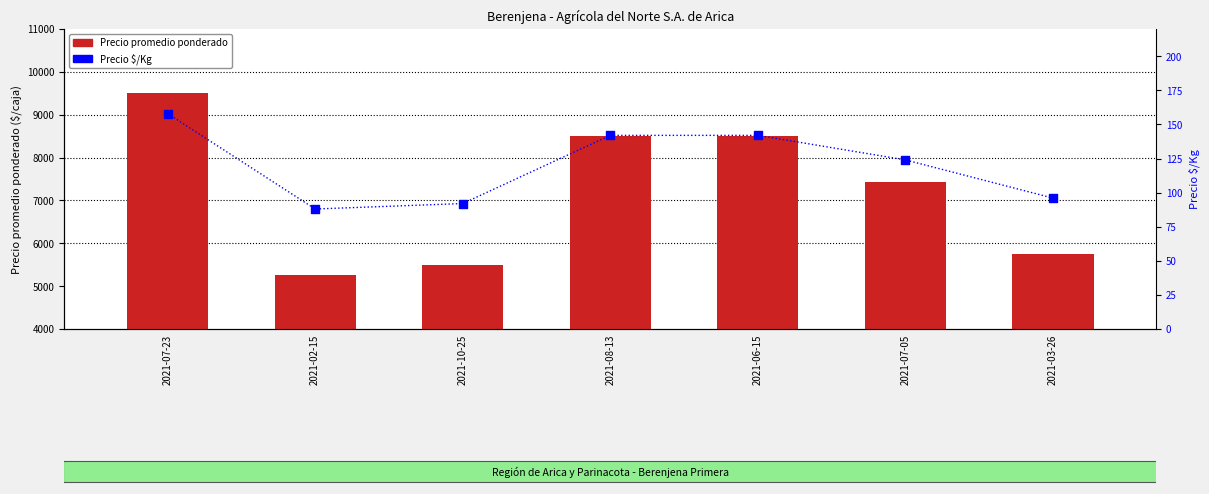

Which series has the largest Y range (max minus min)?

Precio promedio ponderado